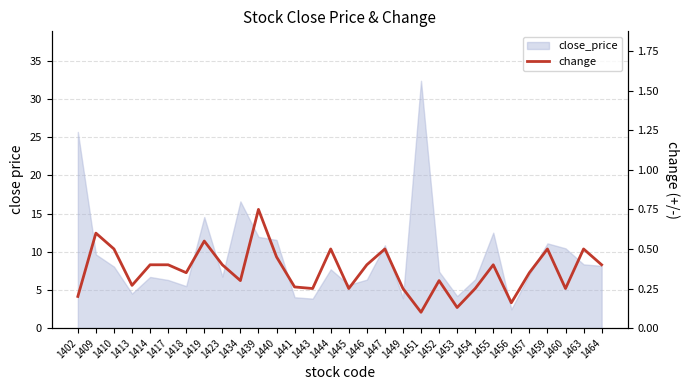

True or false: the data has more than 2 interior local peaks.

True